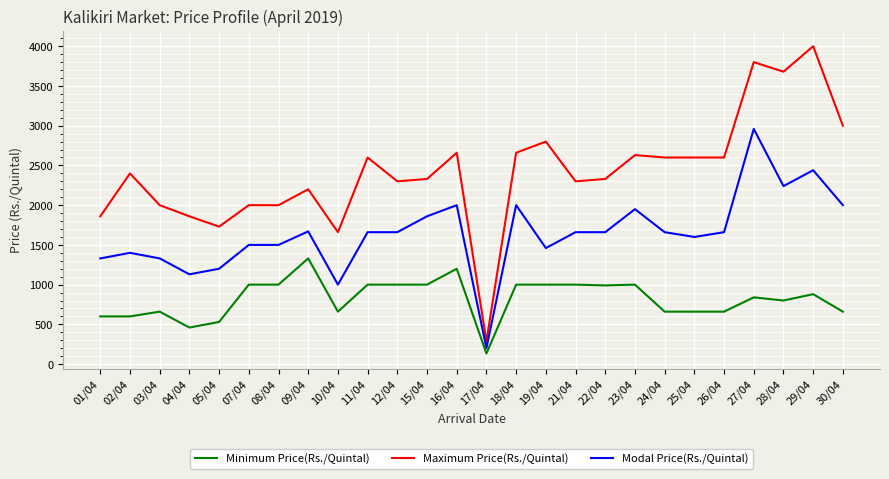

Rank the series by their average value, from highest to lowest.

Maximum Price(Rs./Quintal), Modal Price(Rs./Quintal), Minimum Price(Rs./Quintal)